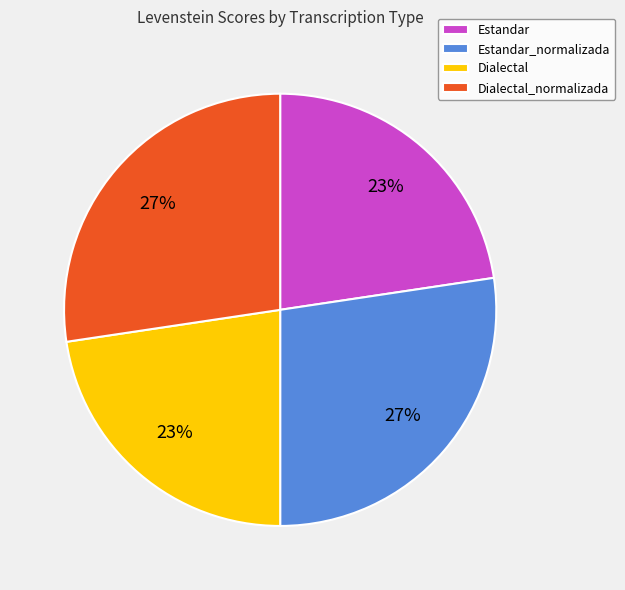

Between Estandar and Estandar_normalizada, which is larger?

Estandar_normalizada